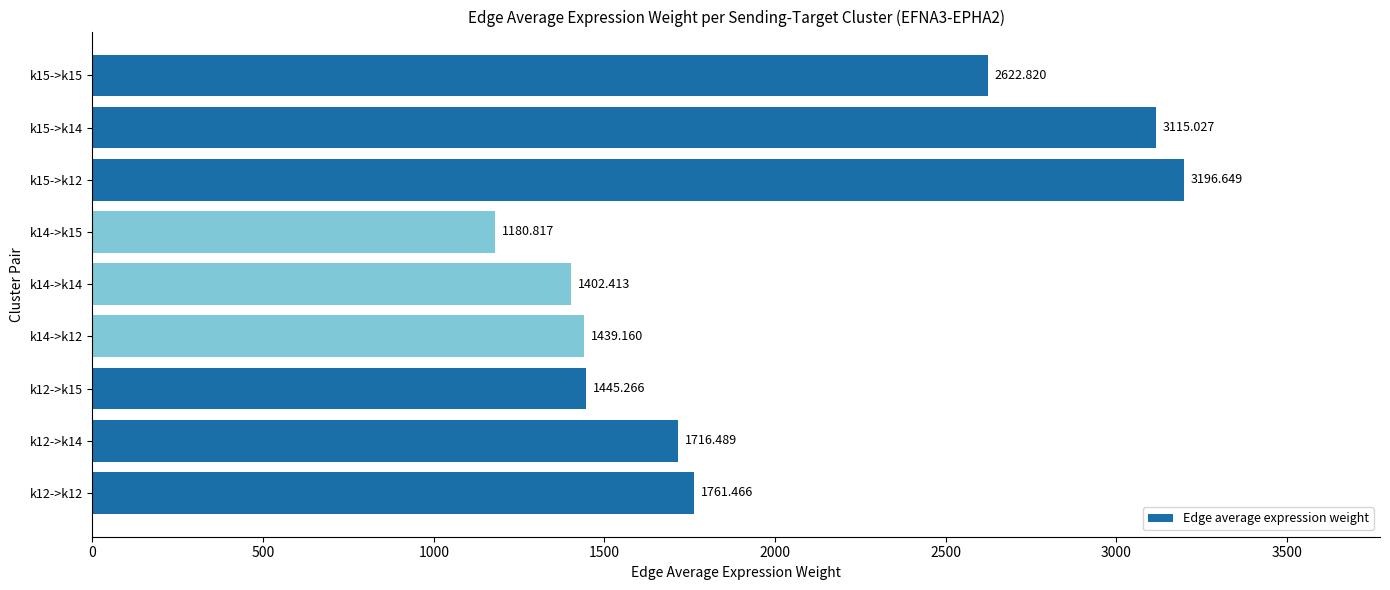

List the labels in order of value, smallest first.

k14->k15, k14->k14, k14->k12, k12->k15, k12->k14, k12->k12, k15->k15, k15->k14, k15->k12